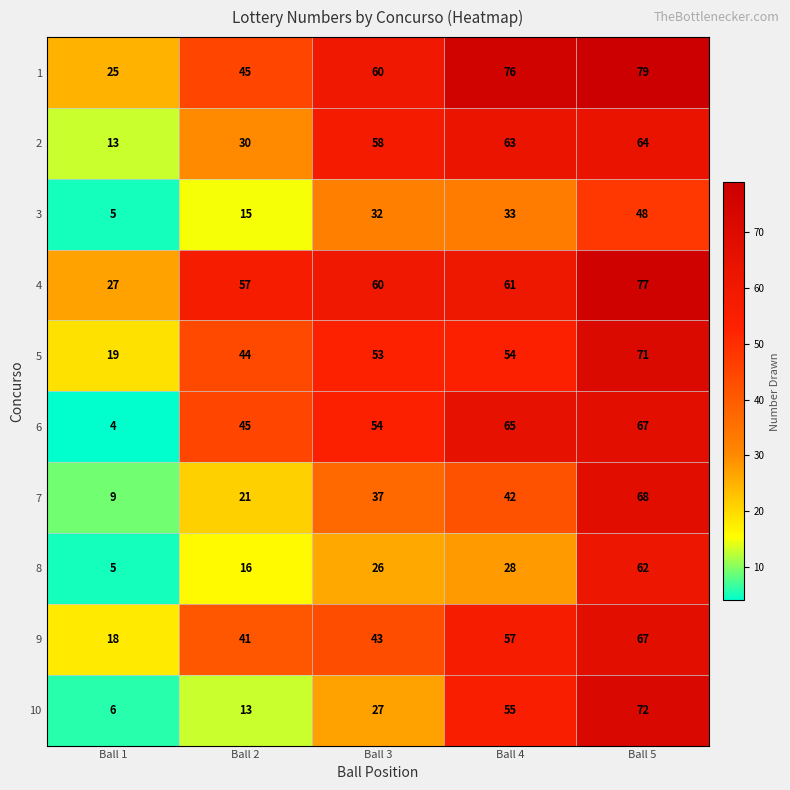

List the labels in order of 4 value, smallest first.

Ball 1, Ball 2, Ball 3, Ball 4, Ball 5